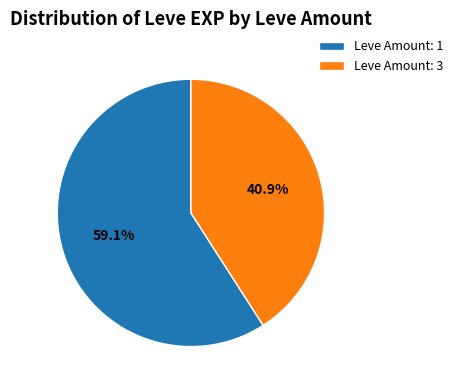

Which slice is the largest?

Leve Amount: 1